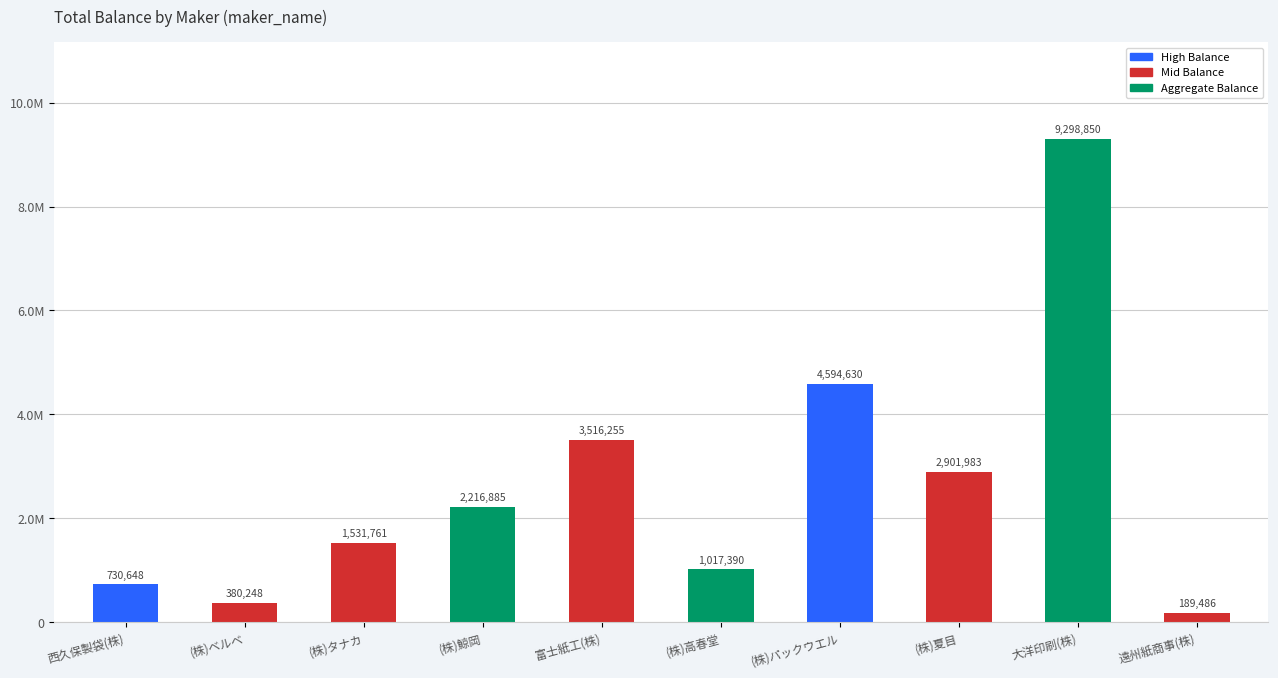

Reading left to right, extract all data points from this chart.

西久保製袋(株)=730648	(株)ベルベ=380248	(株)タナカ=1531761	(株)鯨岡=2216885	富士紙工(株)=3516255	(株)高春堂=1017390	(株)パックウエル=4594630	(株)夏目=2901983	大洋印刷(株)=9298850	遠州紙商事(株)=189486